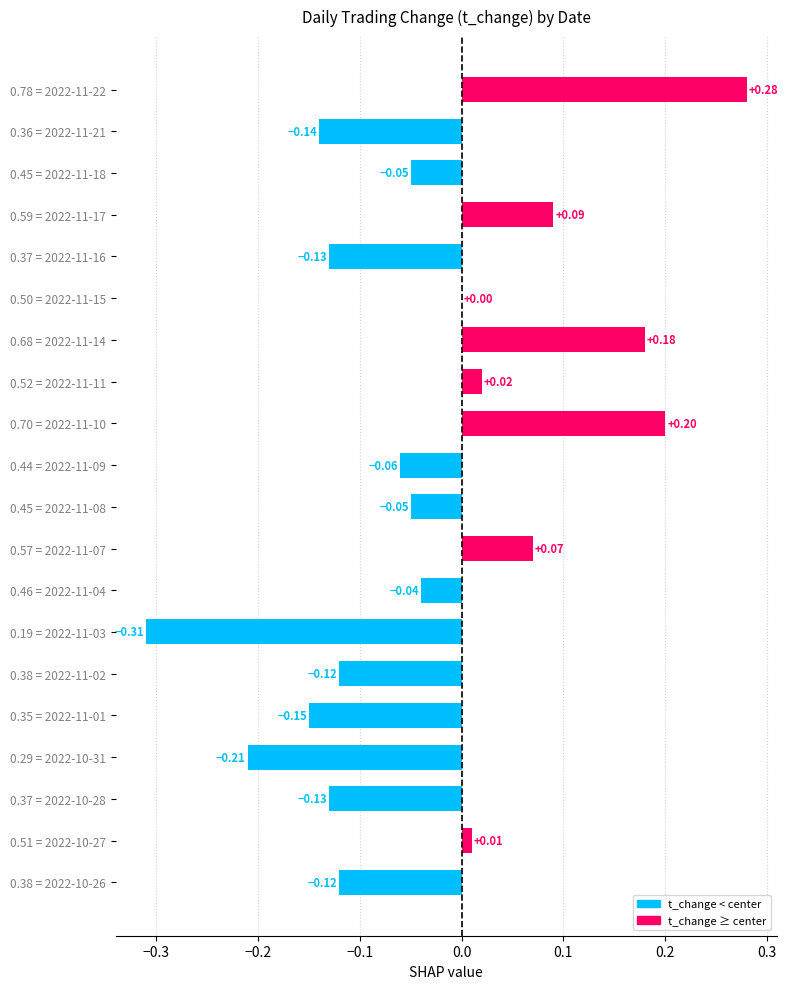

What is the sum of all values?

-0.7